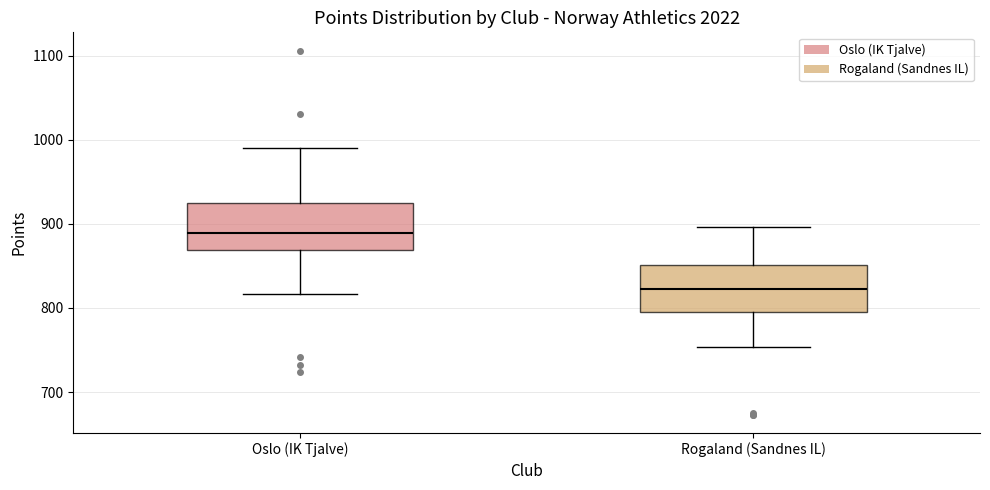

Reading left to right, transcribe this box plot: for each box, give where its median line is, the range the box spans, and where its two whiskers end, as read against the y-axis. The values are not printed on the chart, so give them approximately, as read against the axis.

Oslo (IK Tjalve): median 890, box 870 to 930, whiskers 820 to 990
Rogaland (Sandnes IL): median 820, box 800 to 850, whiskers 750 to 900